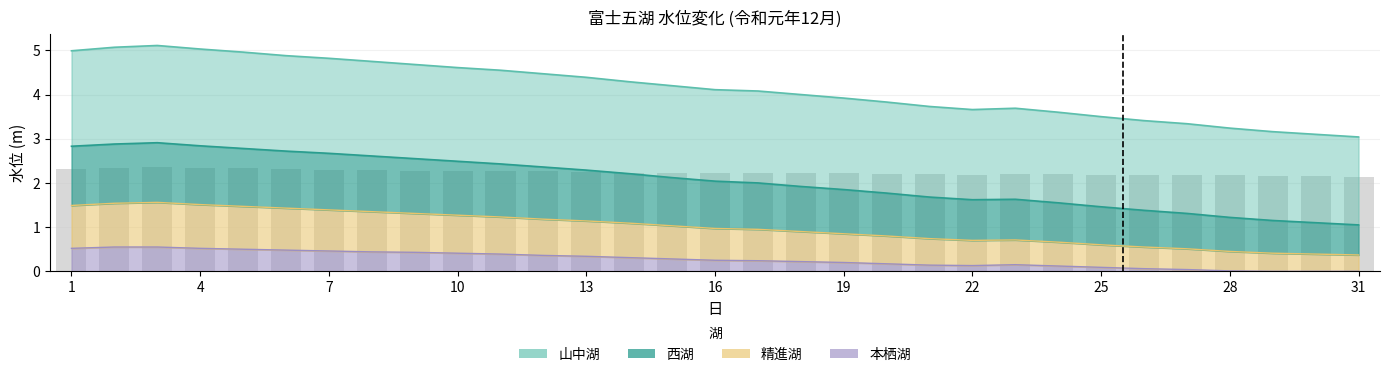

Is the value of 西湖 at 9 greater than the value of 精進湖 at 13?

No